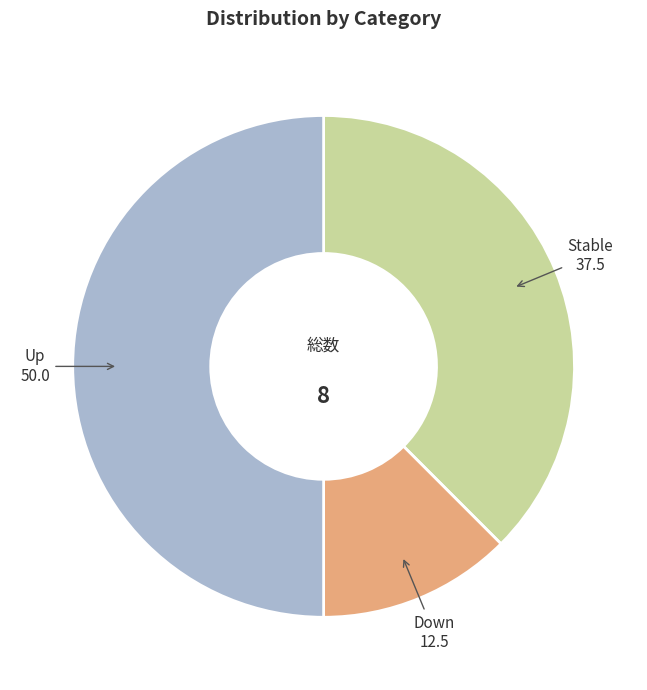

Count the number of slices in the pie.

3